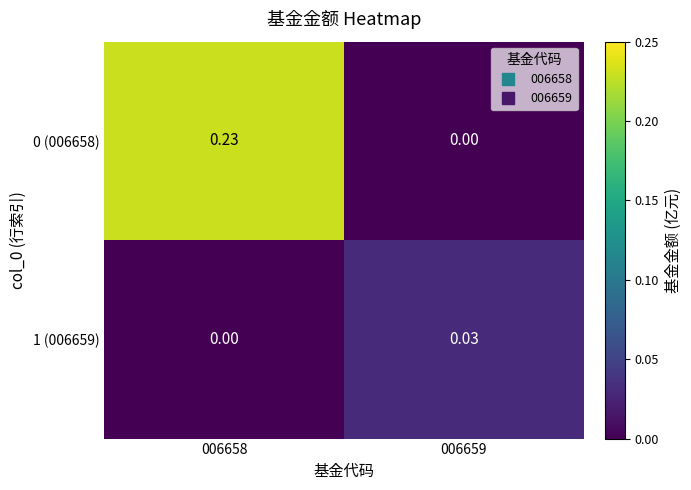

How many values in the 0 (006658) series exceed 0?

1